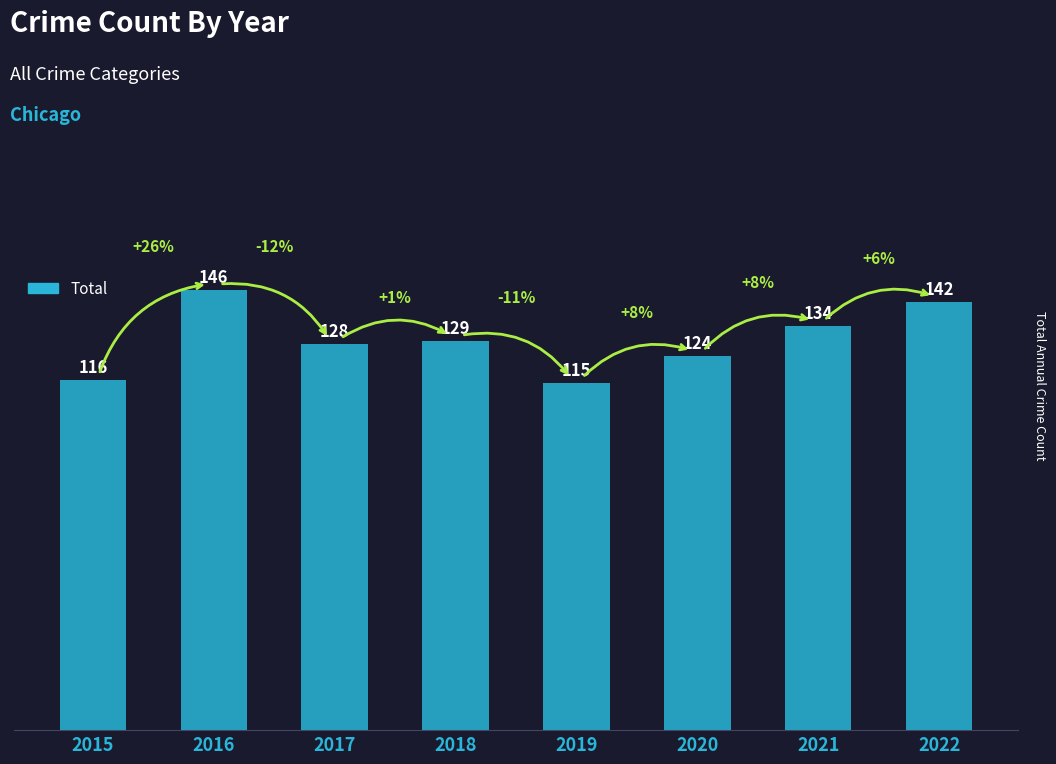

Reading left to right, list all the values displayed in this chart.

2015=116	2016=146	2017=128	2018=129	2019=115	2020=124	2021=134	2022=142